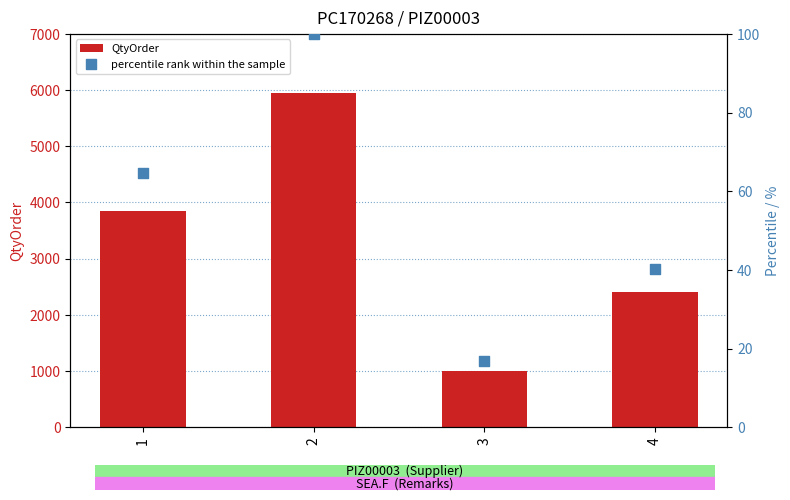

At how many categories does at least one series exceed 5251?

1